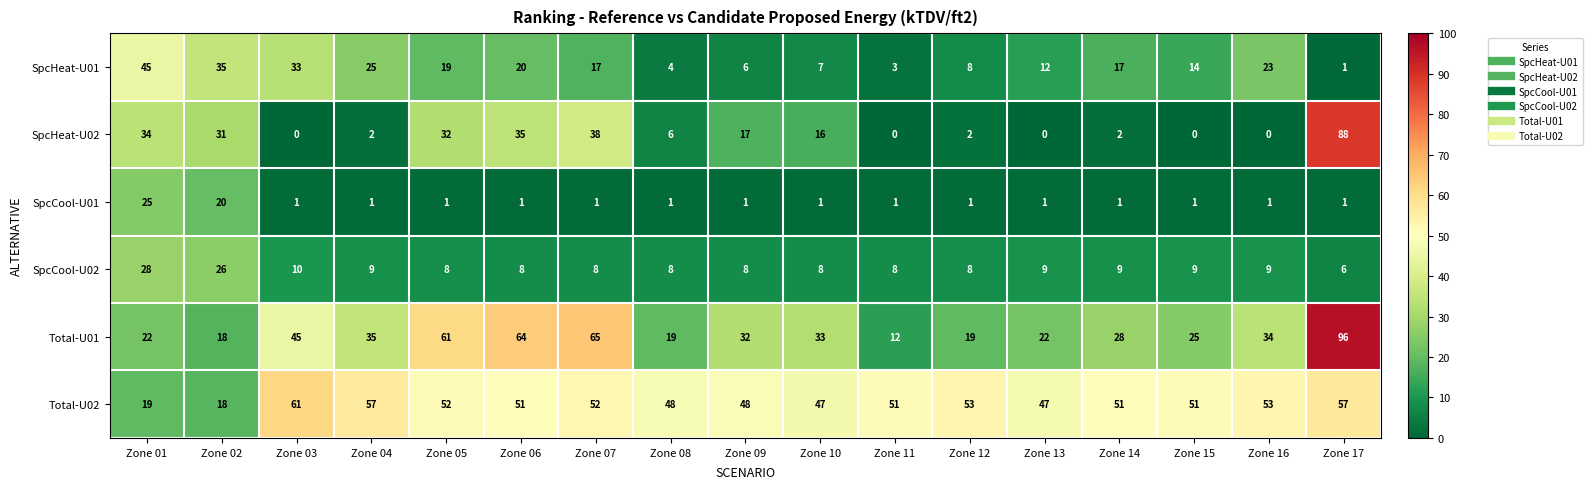

The value of SpcHeat-U02 at Zone 03 is -57. True or false?

False